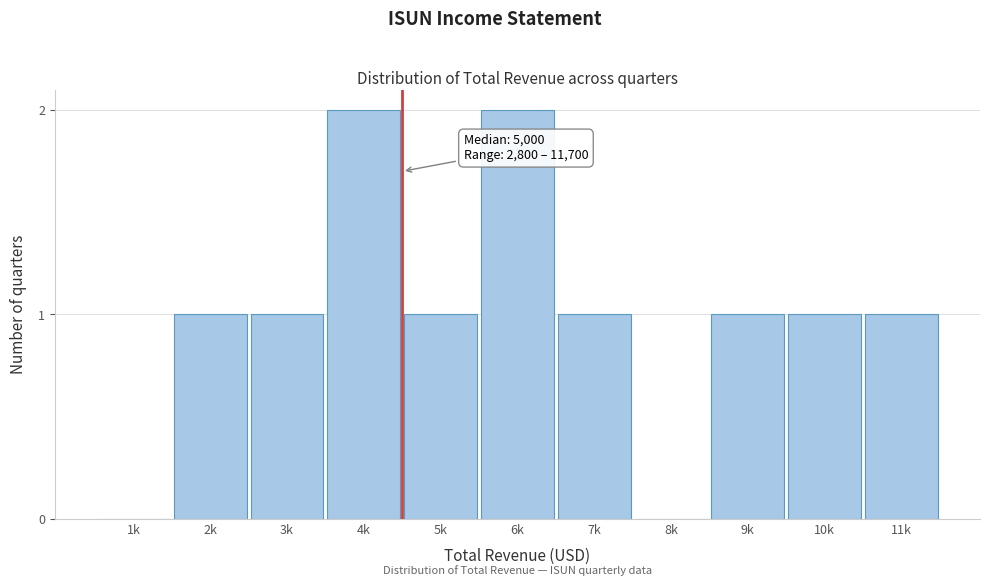

Reading left to right, transcribe all the data shown in this chart.

1k=0	2k=1	3k=1	4k=2	5k=1	6k=2	7k=1	8k=0	9k=1	10k=1	11k=1